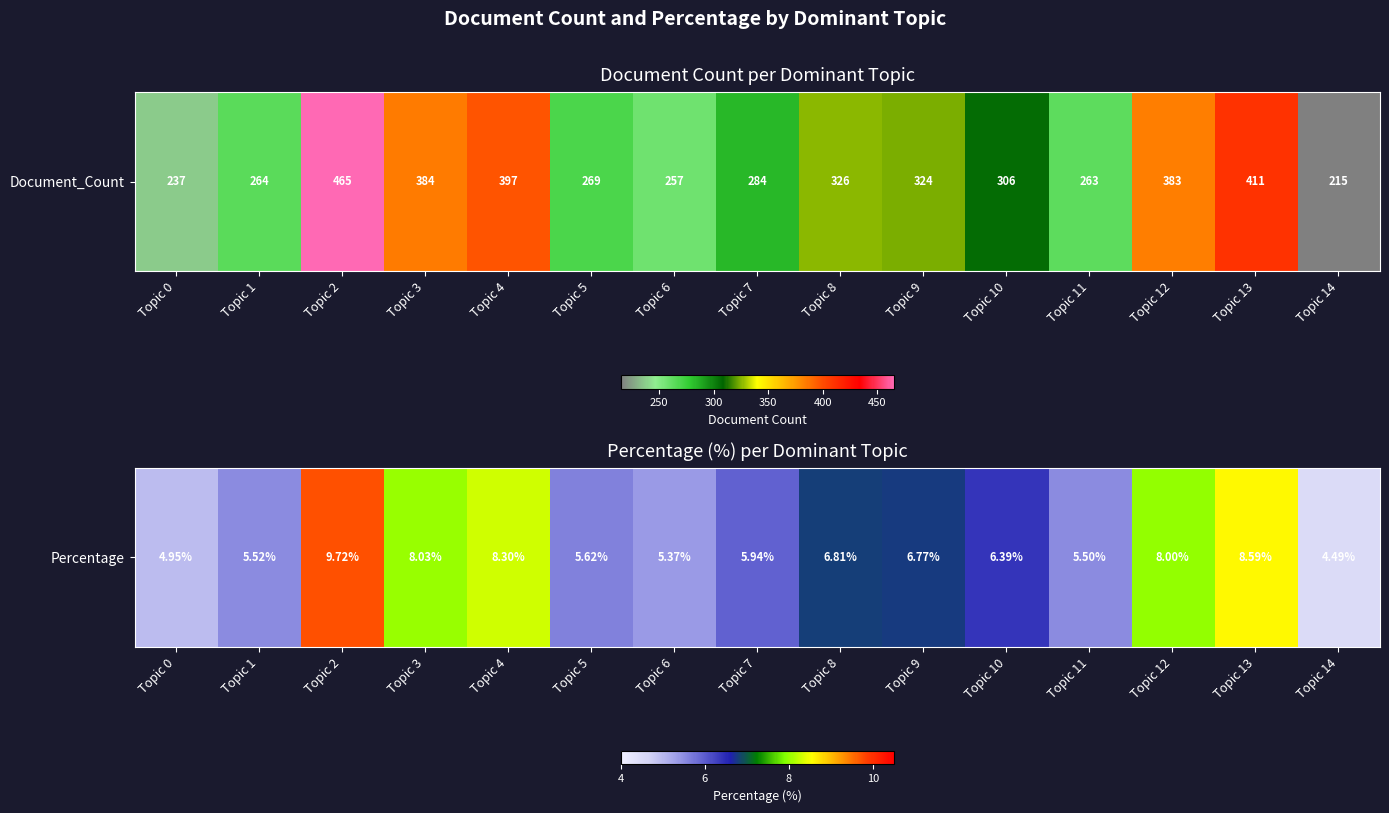

Is it true that the value at Topic 0 is 5.0?

True